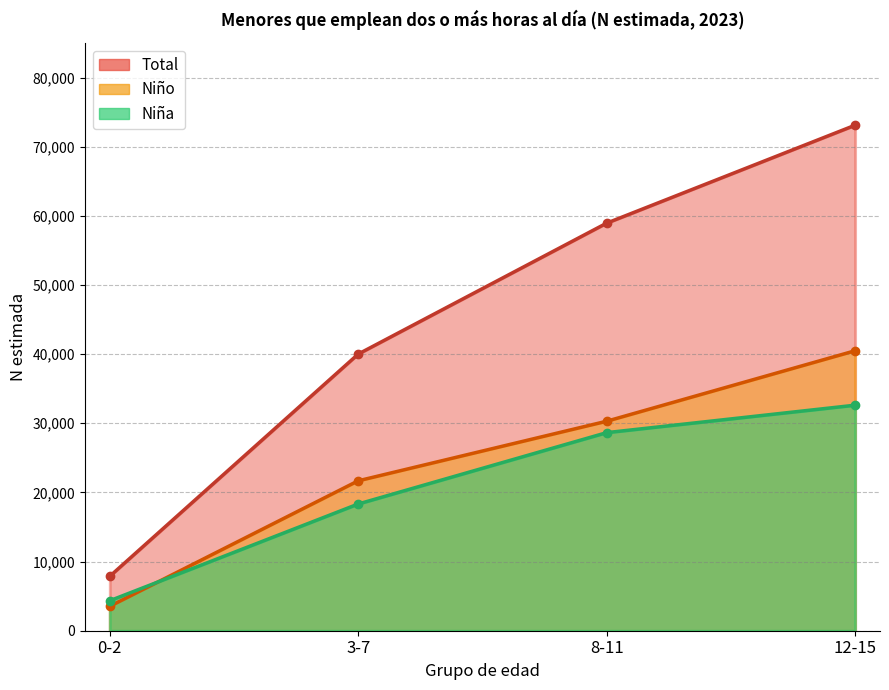

What is the spread (max minus min) of values at 8-11?

30300